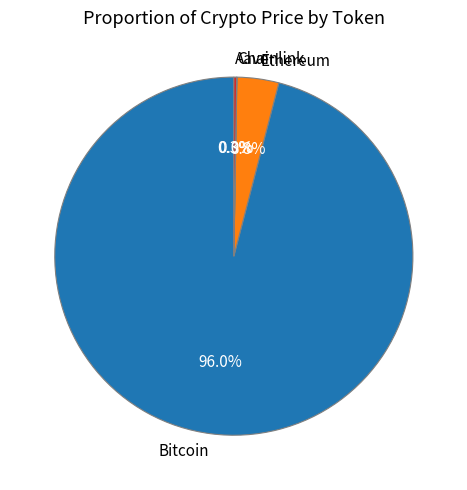

Which slice represents more than half of the pie?

Bitcoin